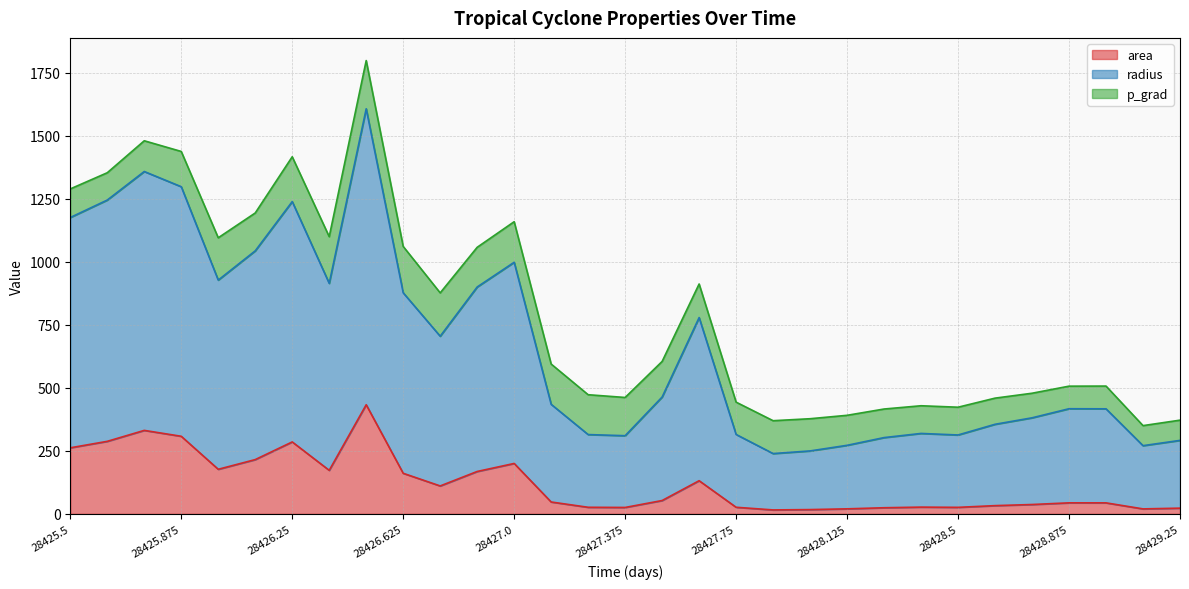

What is the maximum value for area?

432.8